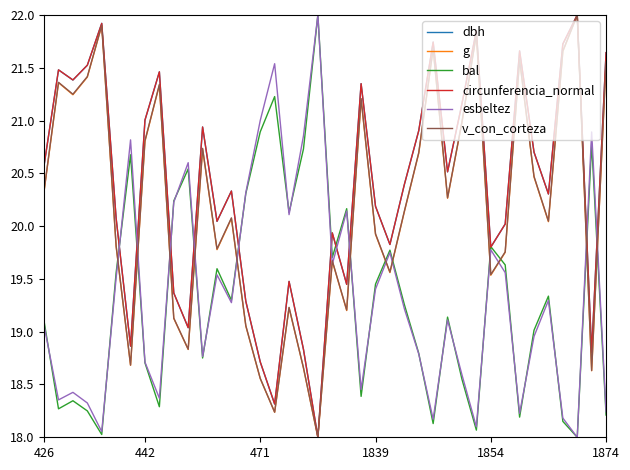

What are all the series names shown in the legend?

dbh, g, bal, circunferencia_normal, esbeltez, v_con_corteza